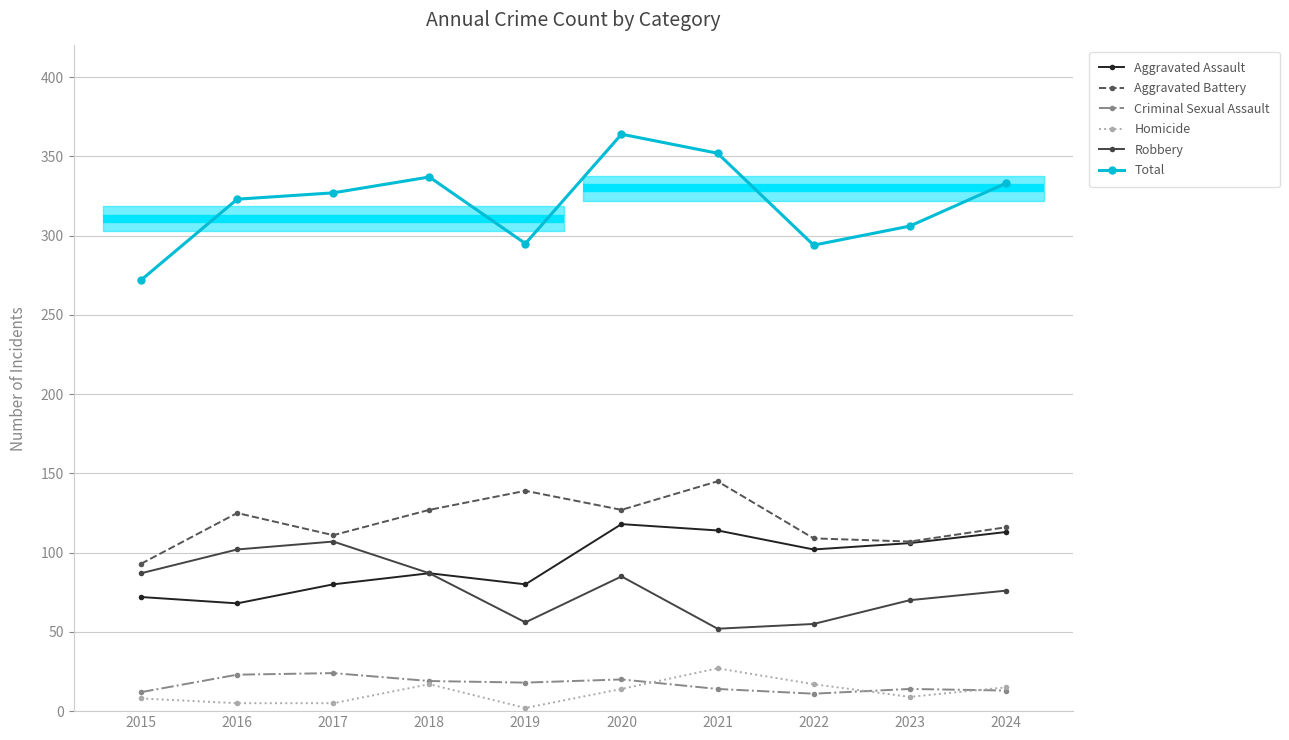

Reading left to right, transcribe all the data shown in this chart.

Aggravated Assault: 2015=72	2016=68	2017=80	2018=87	2019=80	2020=118	2021=114	2022=102	2023=106	2024=113
Aggravated Battery: 2015=93	2016=125	2017=111	2018=127	2019=139	2020=127	2021=145	2022=109	2023=107	2024=116
Criminal Sexual Assault: 2015=12	2016=23	2017=24	2018=19	2019=18	2020=20	2021=14	2022=11	2023=14	2024=13
Homicide: 2015=8	2016=5	2017=5	2018=17	2019=2	2020=14	2021=27	2022=17	2023=9	2024=15
Robbery: 2015=87	2016=102	2017=107	2018=87	2019=56	2020=85	2021=52	2022=55	2023=70	2024=76
Total: 2015=272	2016=323	2017=327	2018=337	2019=295	2020=364	2021=352	2022=294	2023=306	2024=333